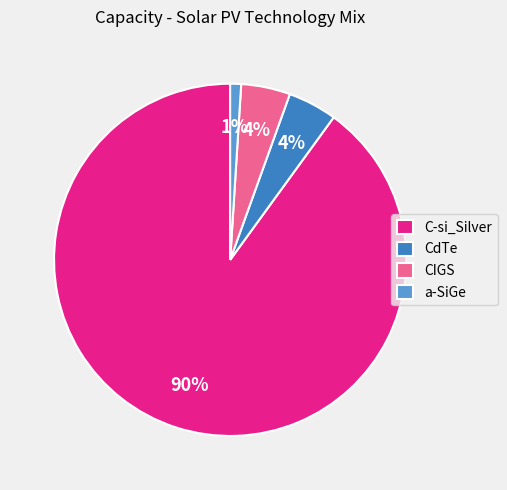

Between CIGS and a-SiGe, which is larger?

CIGS